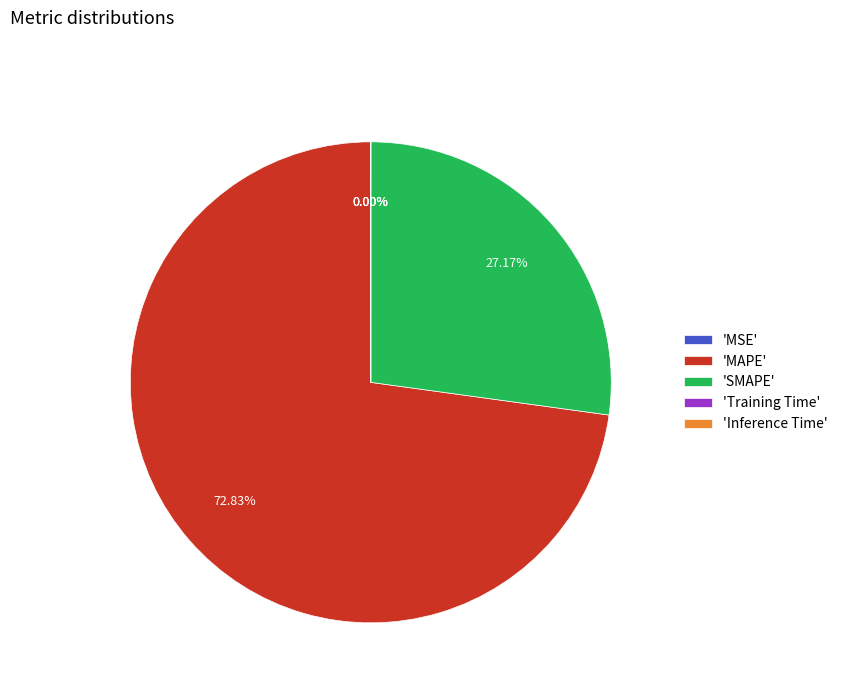

Which category has the biggest portion of the pie?

'MAPE'